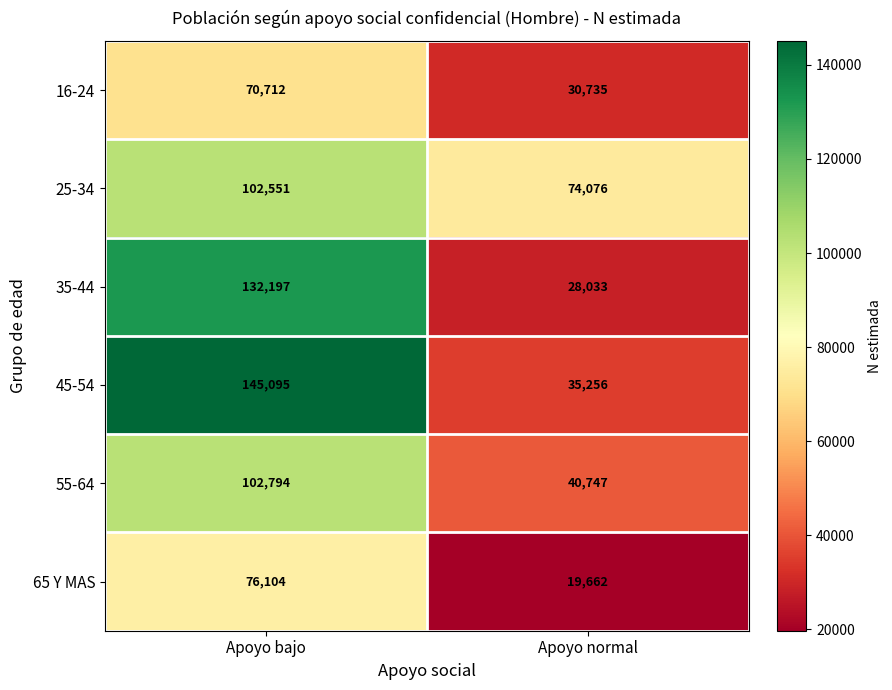

What is the approximate value of 45-54 at Apoyo bajo, to the nearest 10?

145100